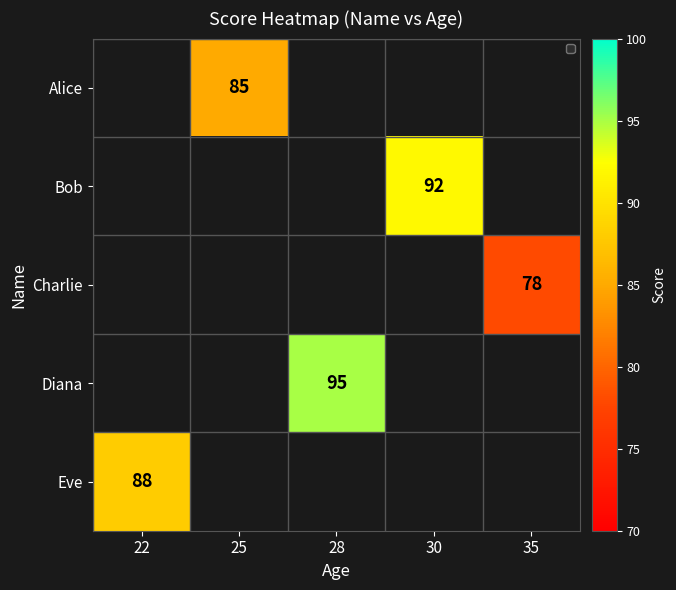

The Alice series shows 85 at 25. True or false?

True